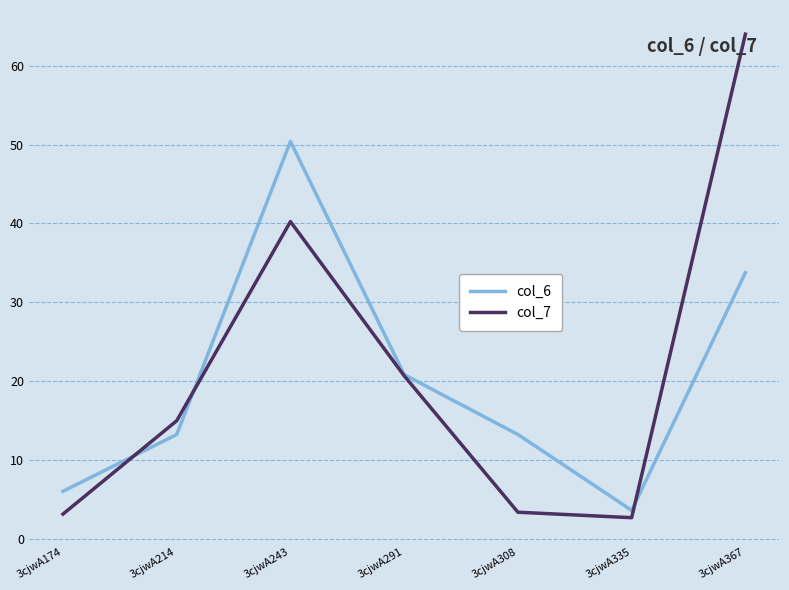

At which label is col_6 closest to 27?

3cjwA291